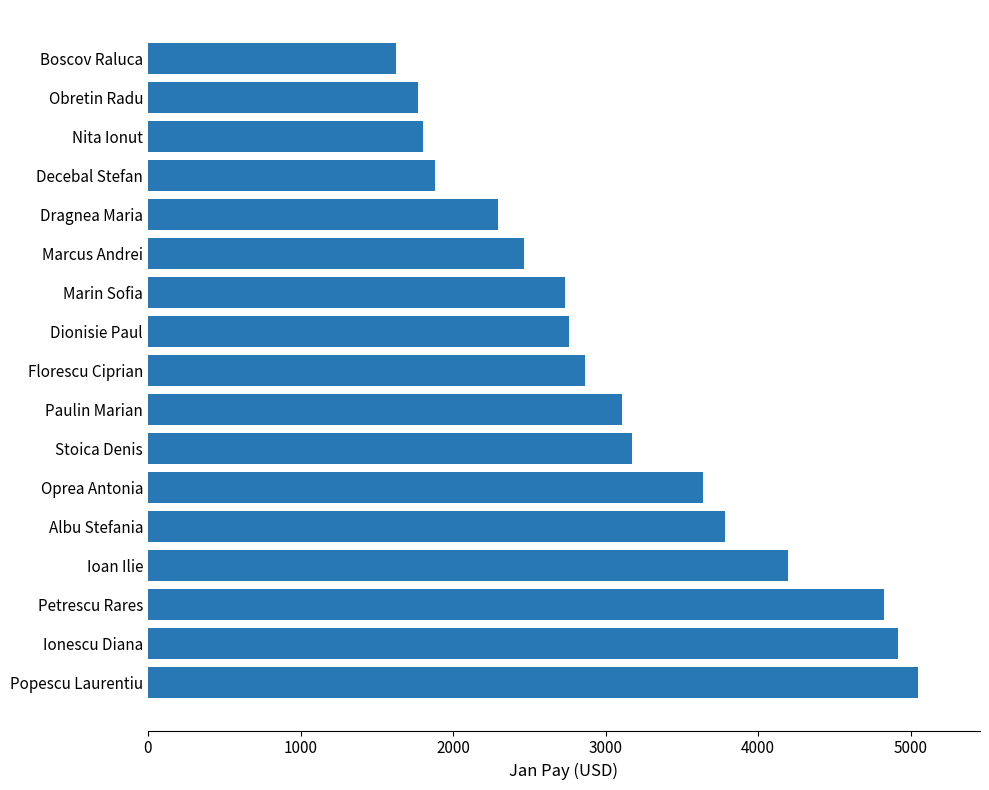

Approximately how many times larger is the value at Ionescu Diana compared to Albu Stefania?

1.3